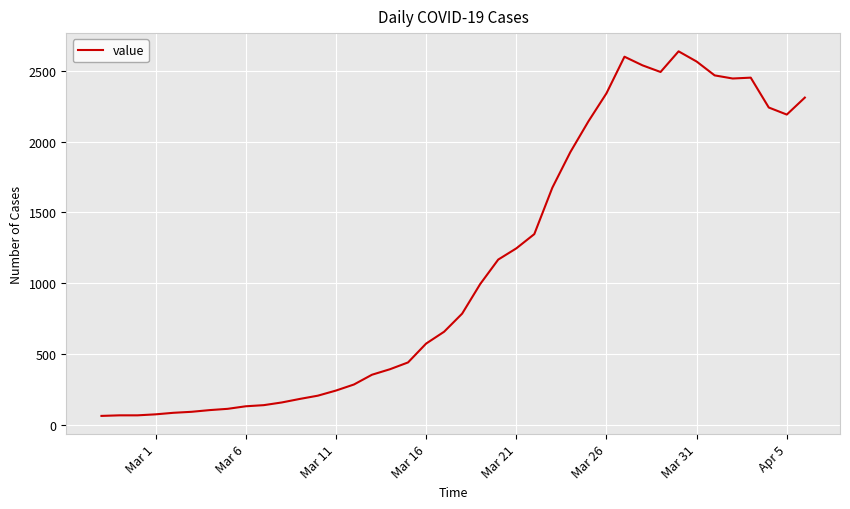

What is the difference between the maximum and minimum values?

2577